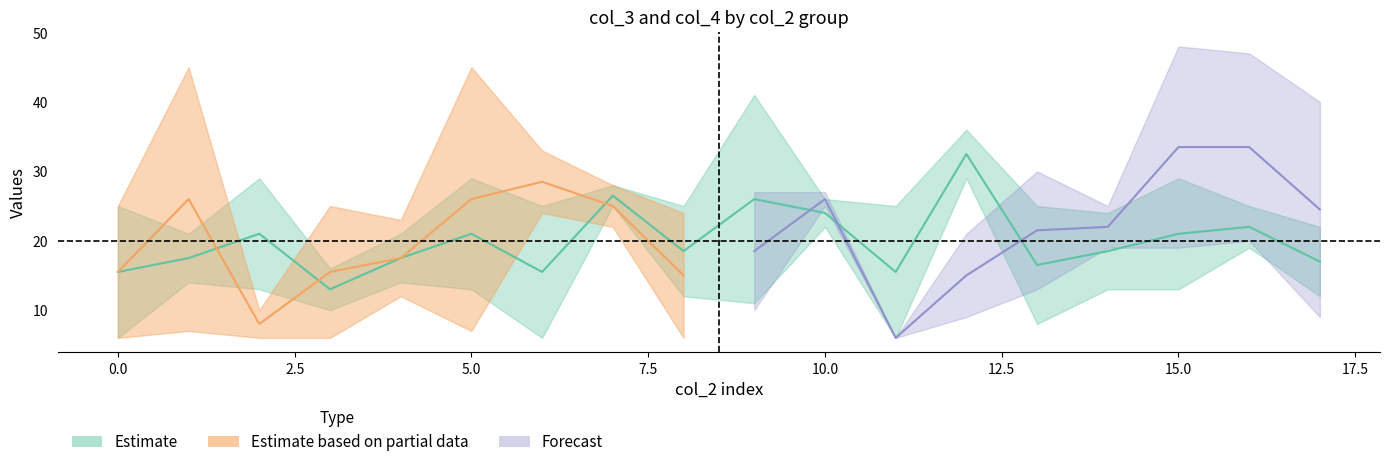

At which category is the sum across all series the highest?

16